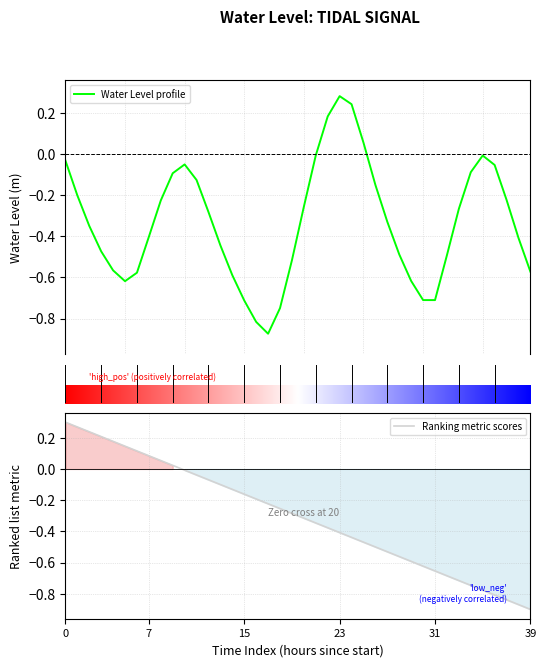

The Ranking metric scores series shows -0.1 at 15. True or false?

False